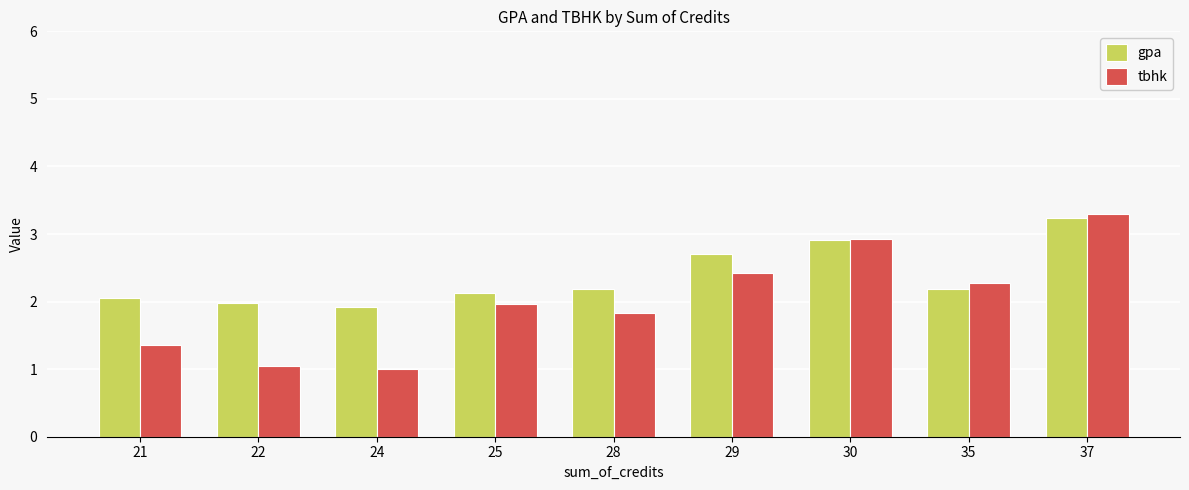

What is the smallest value displayed?

1.0